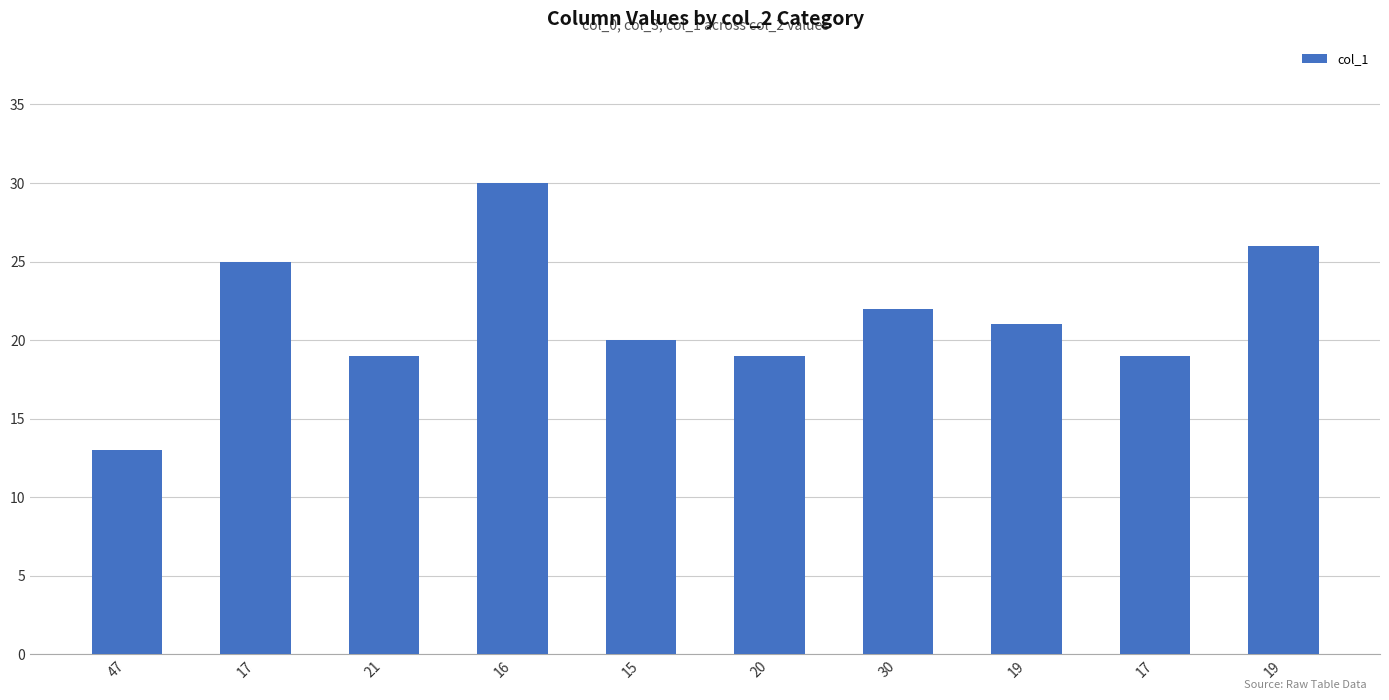

Are the bars horizontal?

No